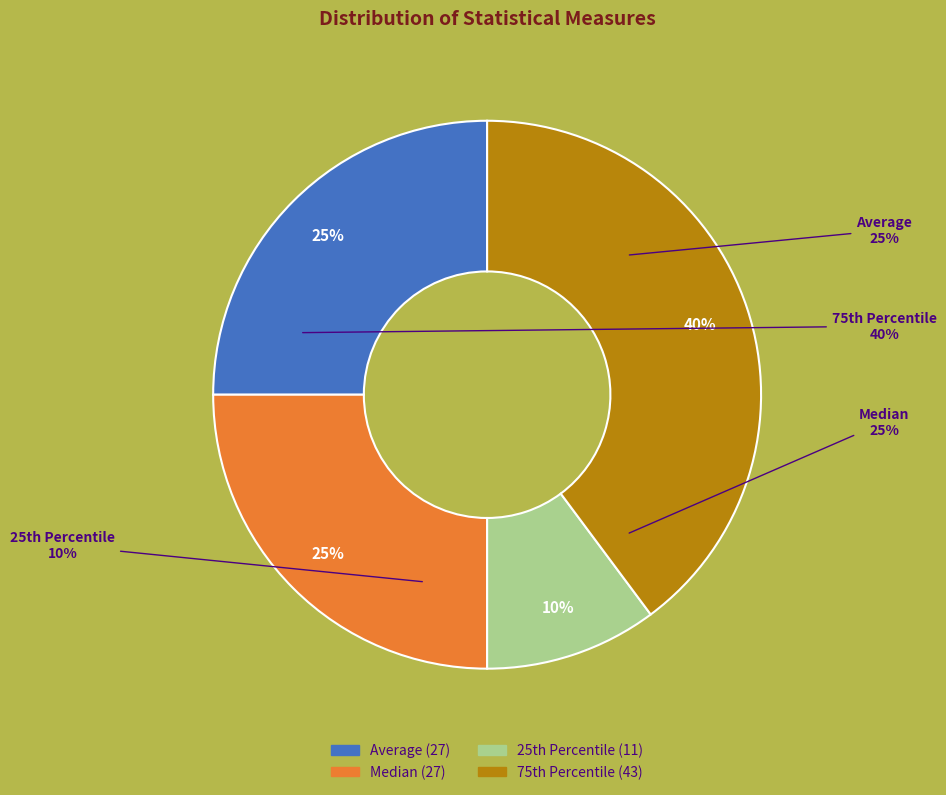

Rank the categories by value from highest to lowest.

75th Percentile, Average, Median, 25th Percentile